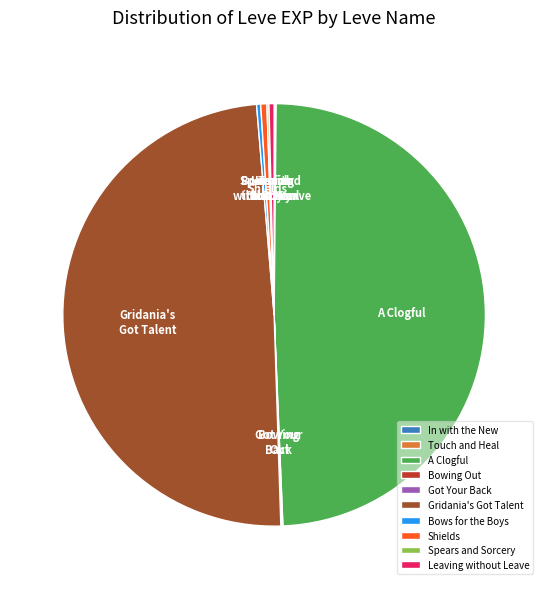

Do Bows for the Boys and Shields together represent more than half of the pie?

No